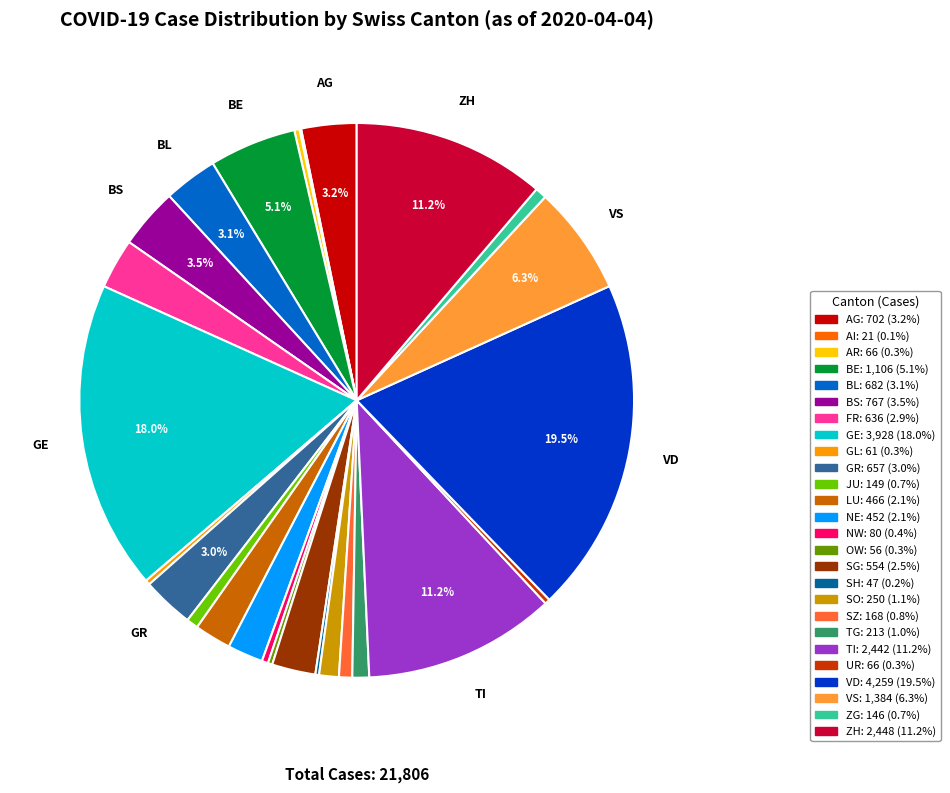

Is there a majority slice in this chart?

No